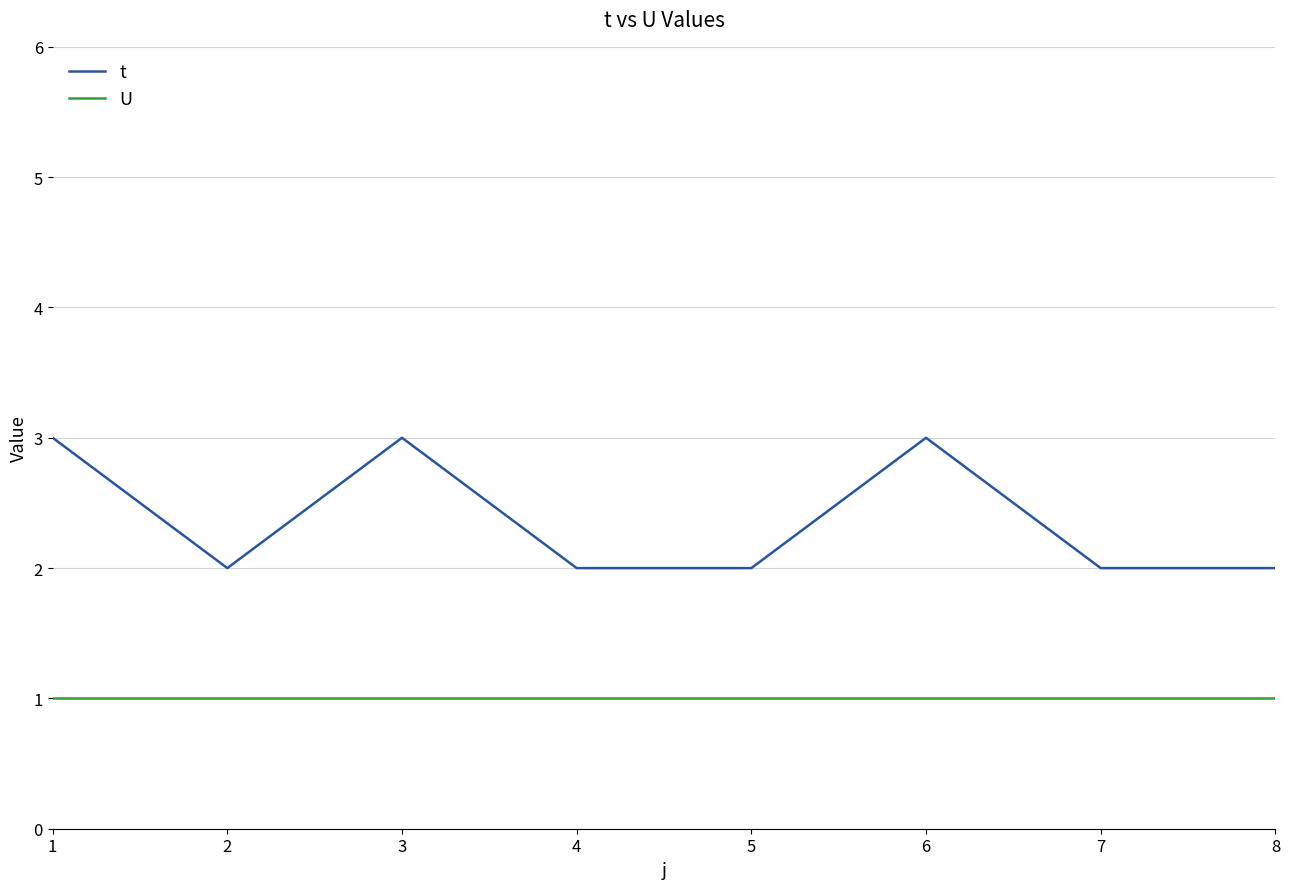

The value of U at 6 is 1. True or false?

True